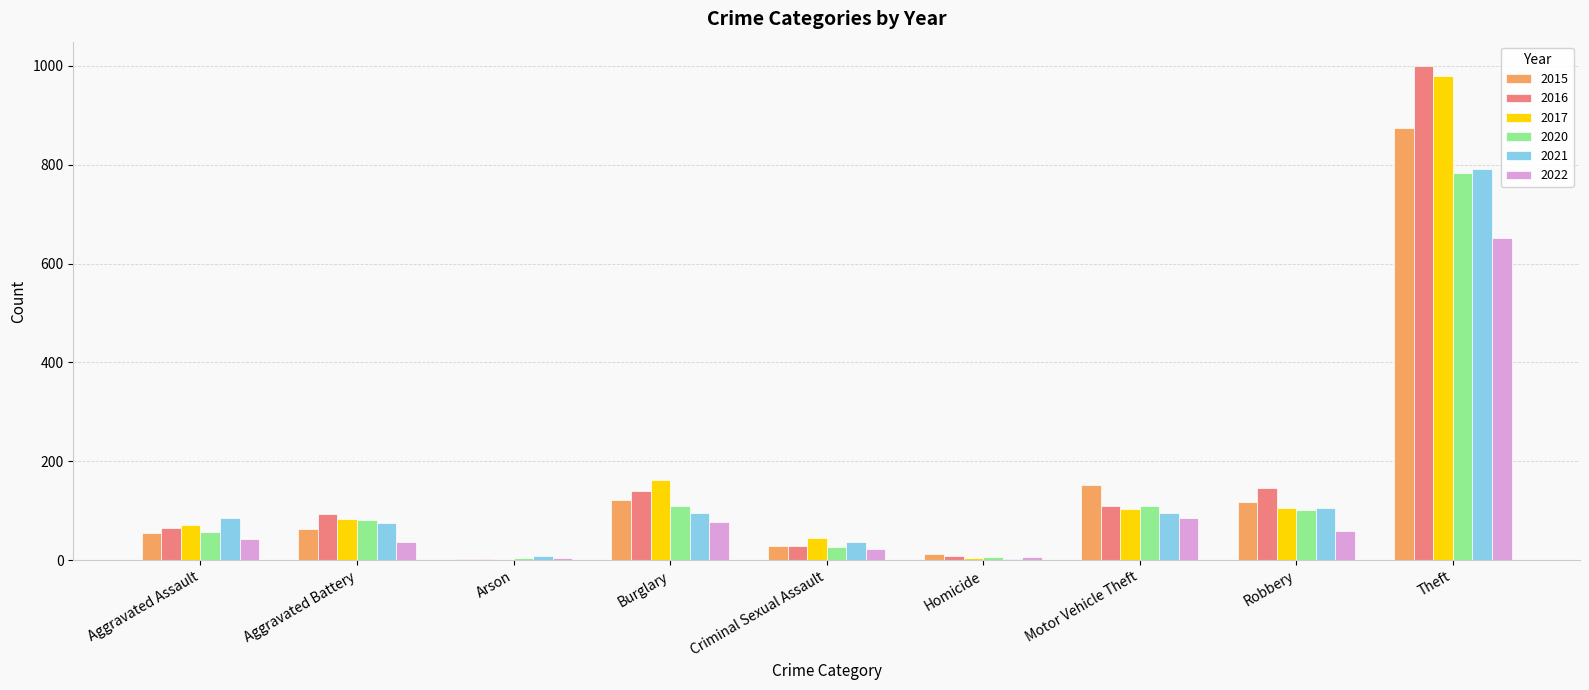

What is the maximum value shown in the chart?

999